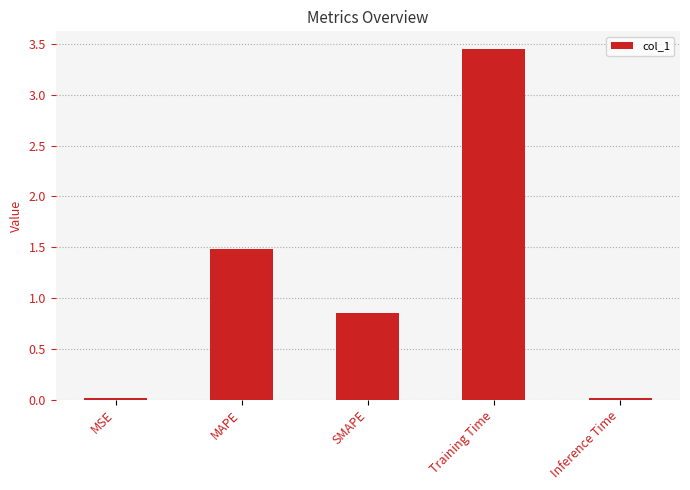

True or false: the data shows 2.0 at Training Time.

False